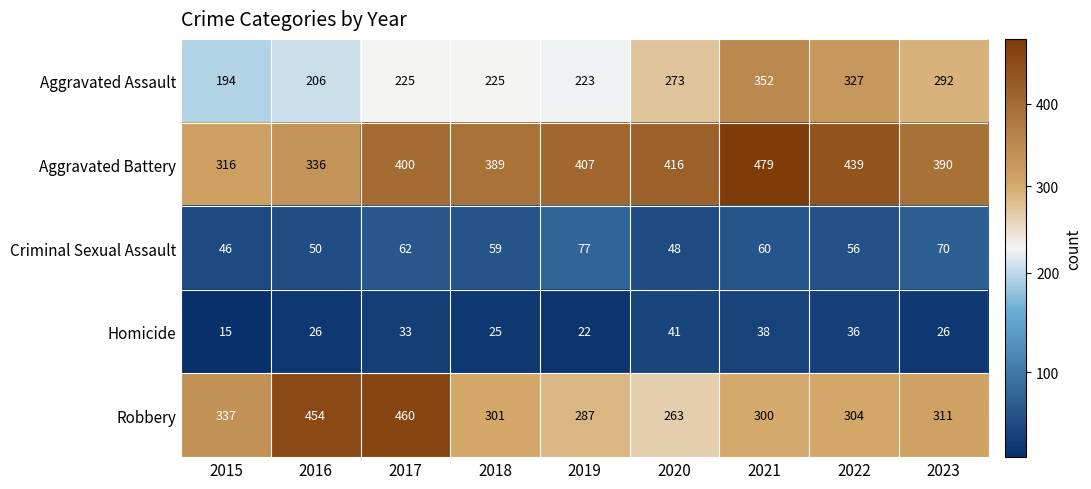

What is the maximum value shown in the chart?

479